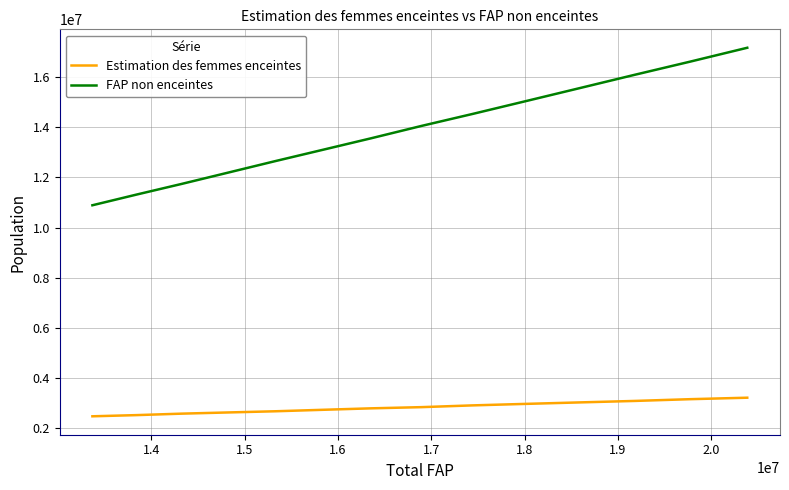

True or false: FAP non enceintes has more than 1 interior local peaks.

False